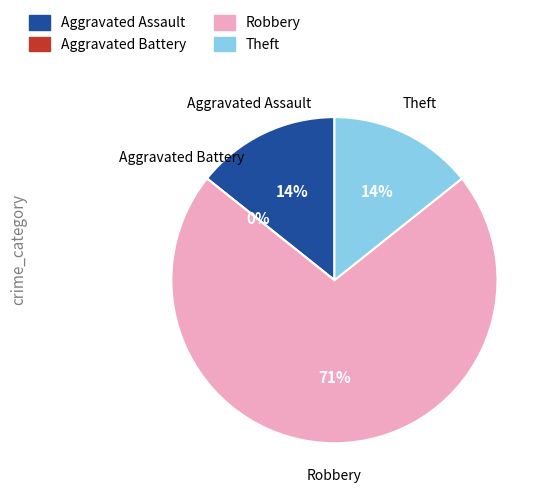

To the nearest percent, what is the difference between the Aggravated Assault and Aggravated Battery slice percentages?

14%